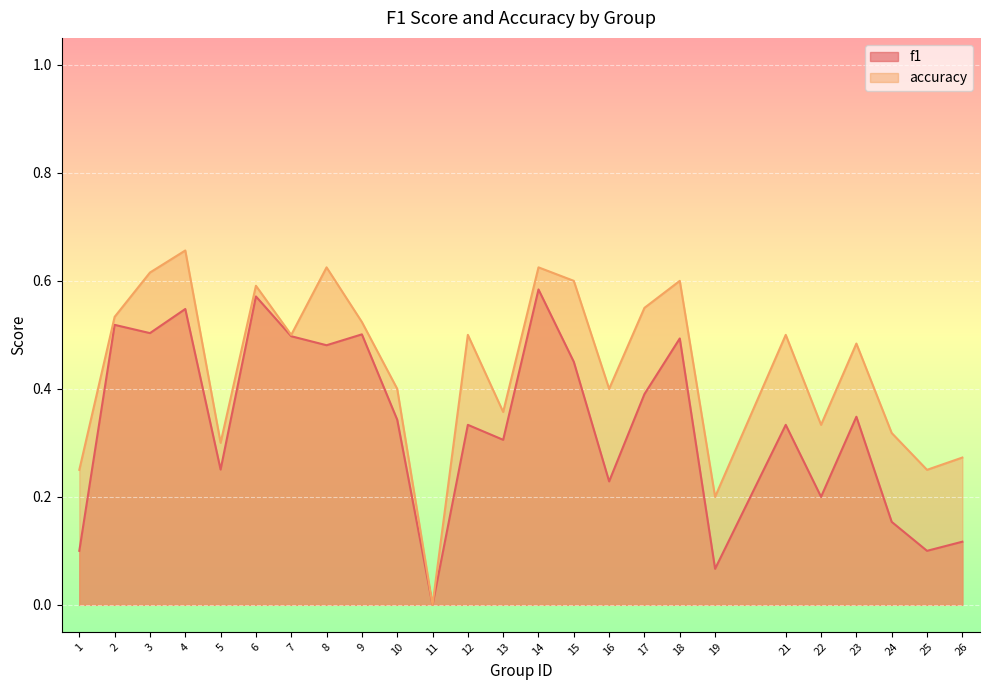

Reading right to left, extract all data points from this chart.

f1: 0.1	0.1	0.2	0.3	0.2	0.3	0.1	0.5	0.4	0.2	0.5	0.6	0.3	0.3	0.0	0.3	0.5	0.5	0.5	0.6	0.3	0.5	0.5	0.5	0.1
accuracy: 0.3	0.2	0.3	0.5	0.3	0.5	0.2	0.6	0.6	0.4	0.6	0.6	0.4	0.5	0.0	0.4	0.5	0.6	0.5	0.6	0.3	0.7	0.6	0.5	0.2